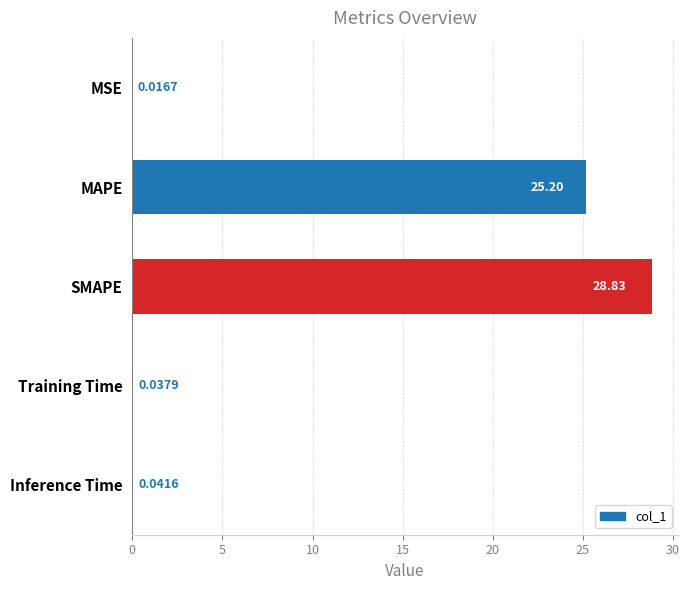

Are the bars horizontal?

Yes